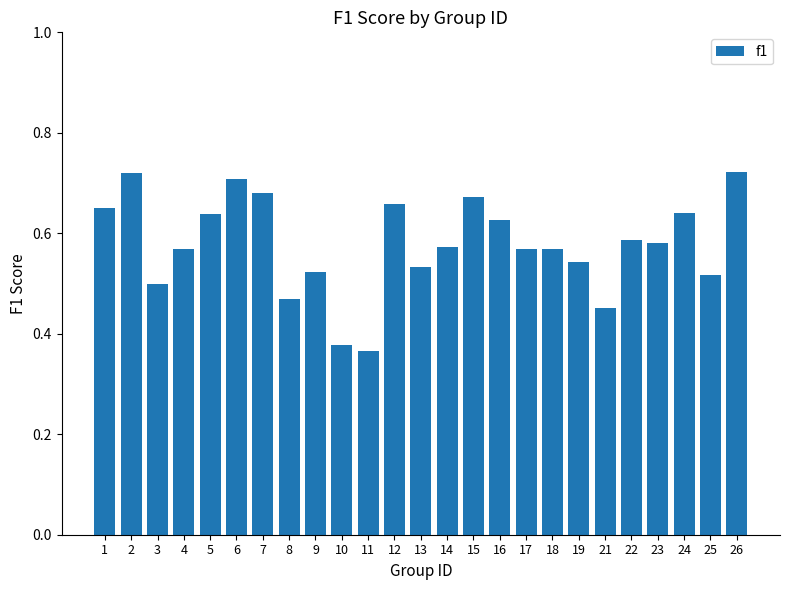

Is it true that the value at 19 is 0.2?

False